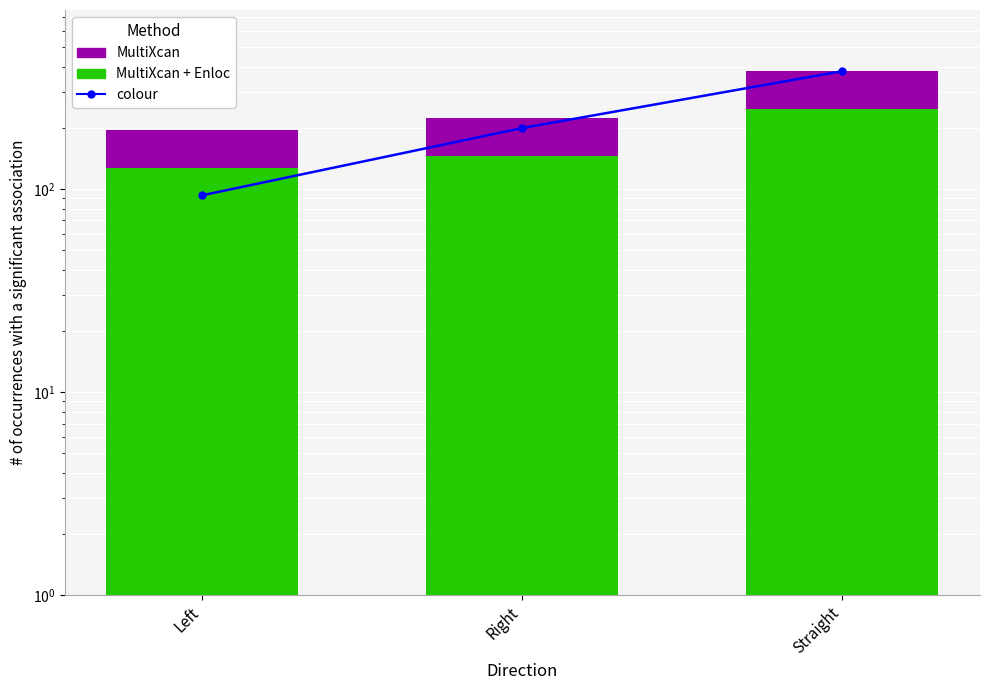

Count the number of data series in this chart.

3